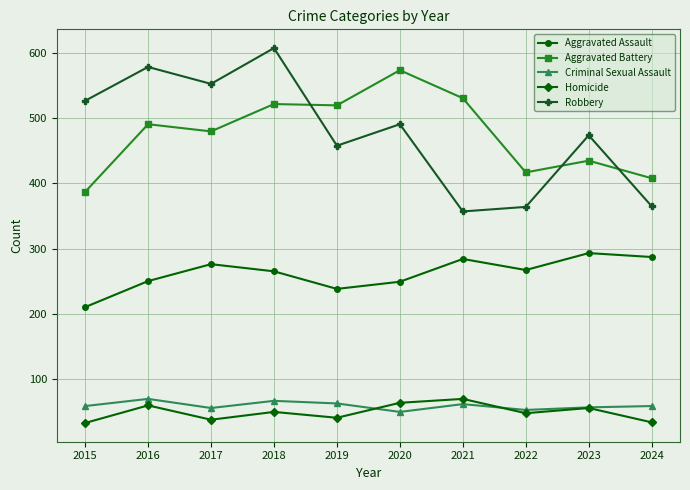

Which category has the highest value across all series?

2018